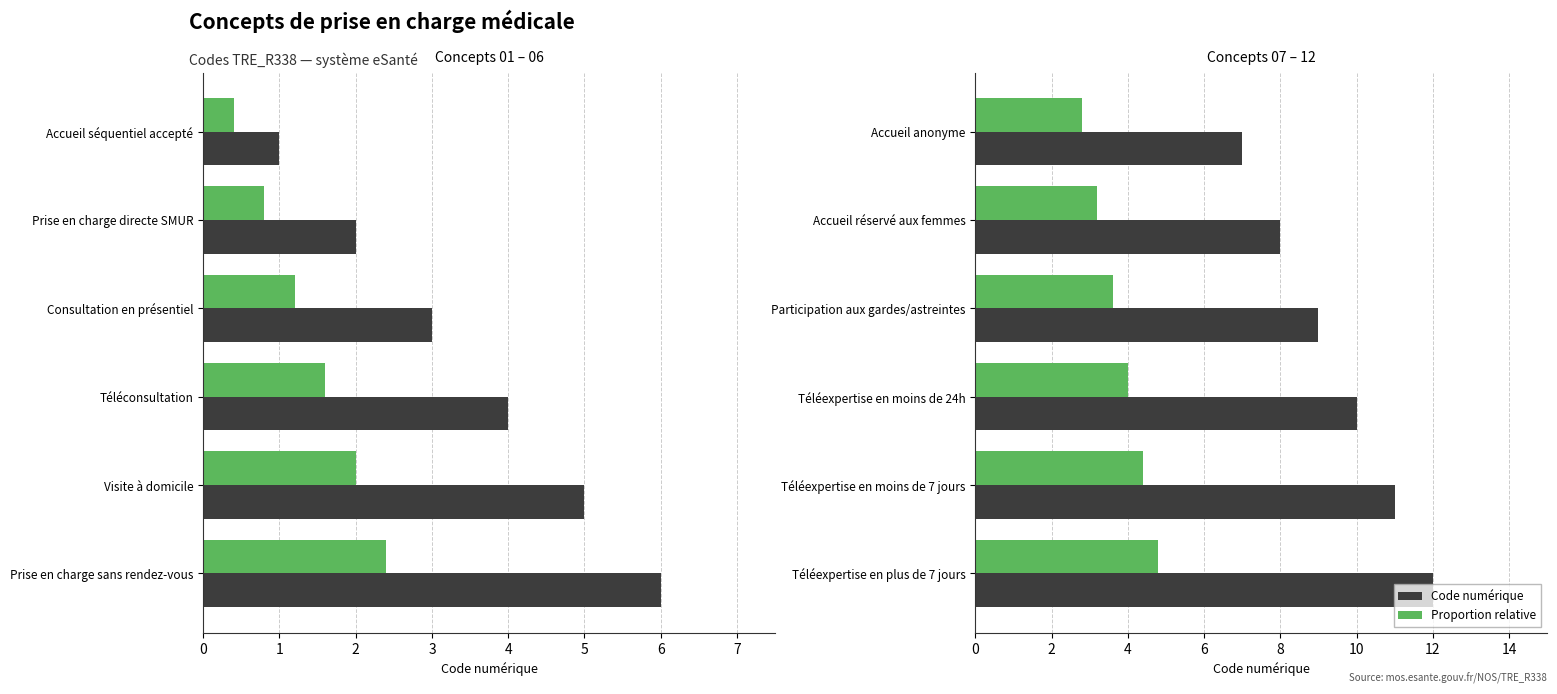

List the series in order of their overall mean, lowest first.

Proportion relative, Code numérique